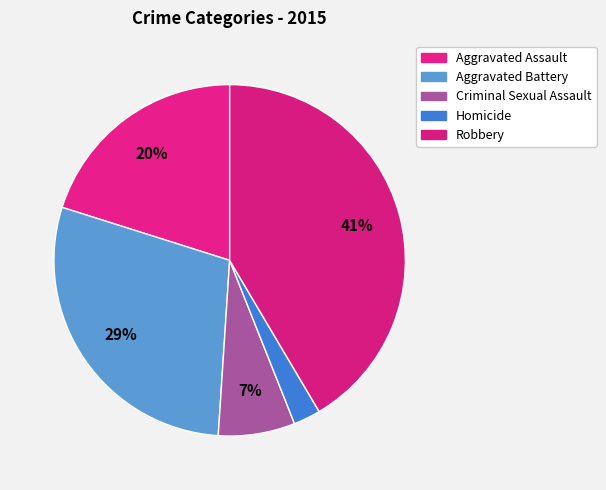

Does any single category account for the majority?

No